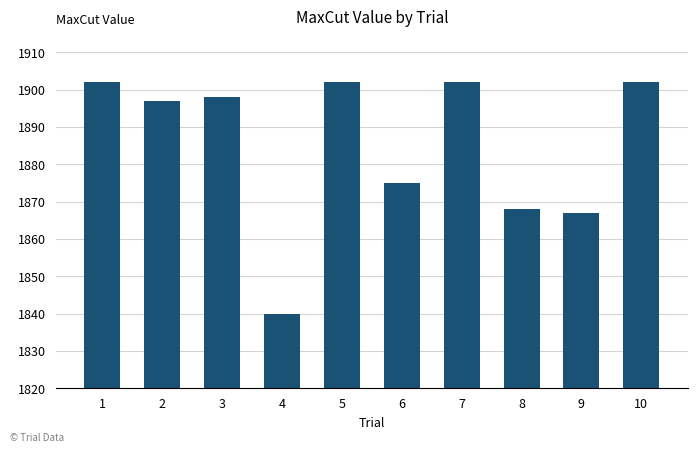

Reading left to right, what are all the values shown in this chart?

1=1902	2=1897	3=1898	4=1840	5=1902	6=1875	7=1902	8=1868	9=1867	10=1902